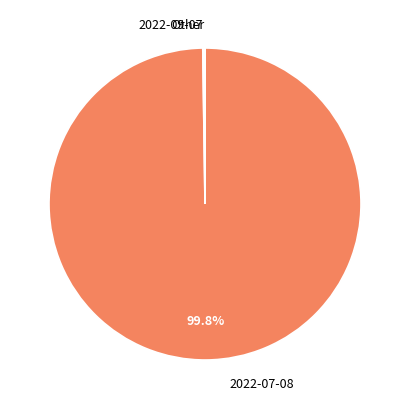

To the nearest percent, what is the difference between the largest and smallest slice percentages?

100%